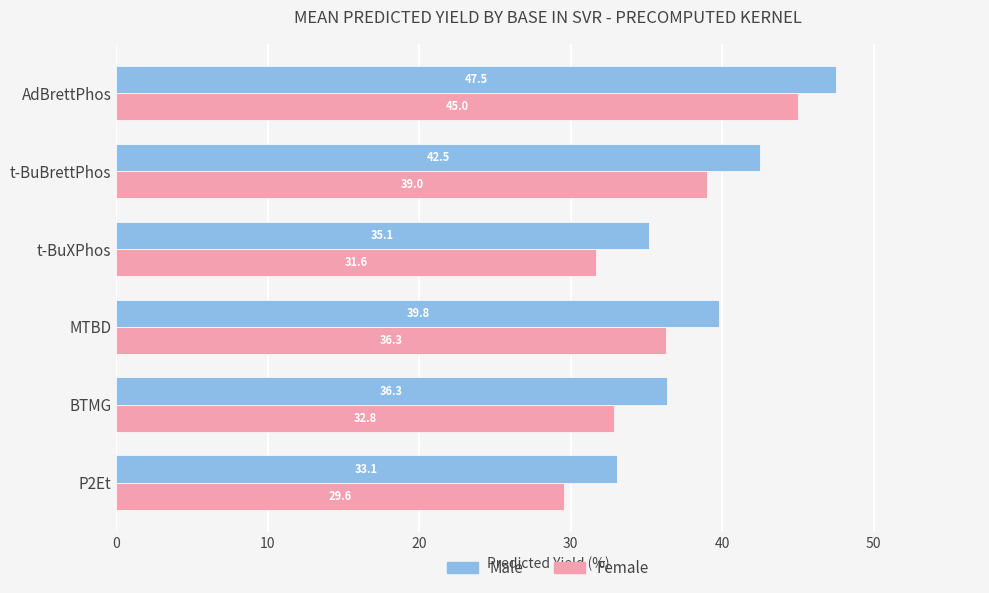

What is the difference between the highest and lowest values at MTBD?

3.5